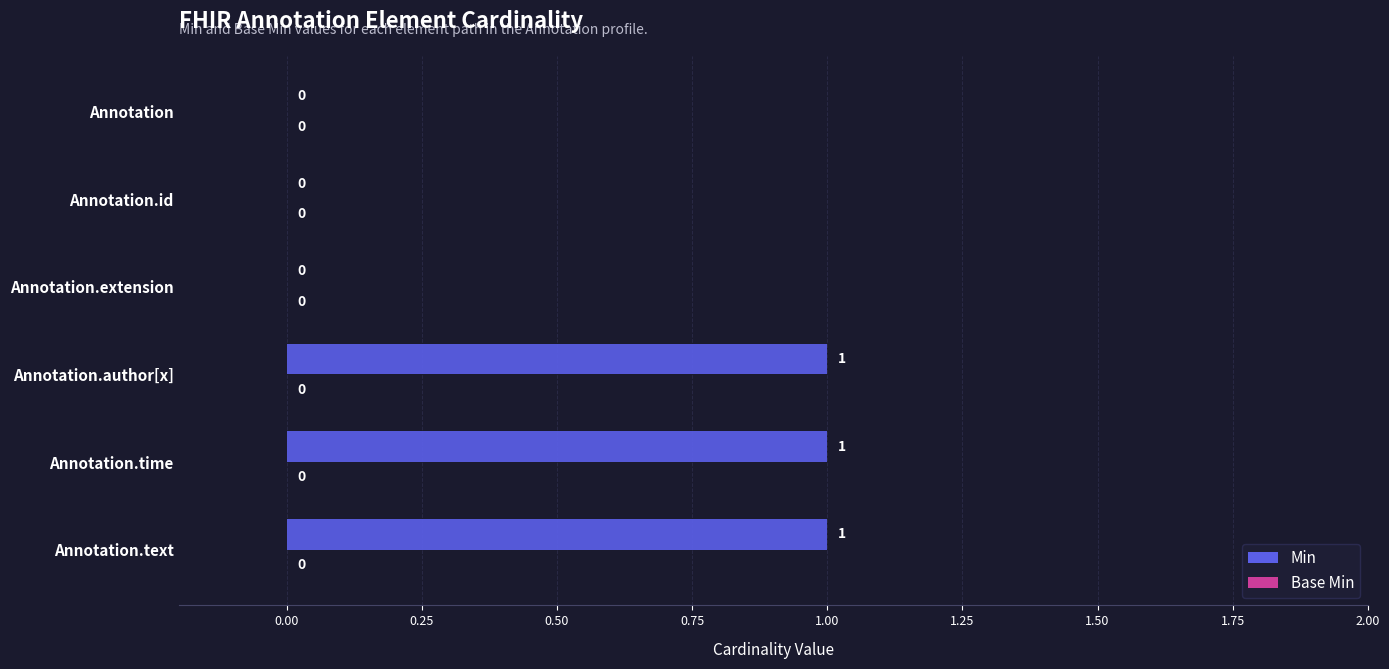

What is the change in value from Annotation to Annotation.text?

+1